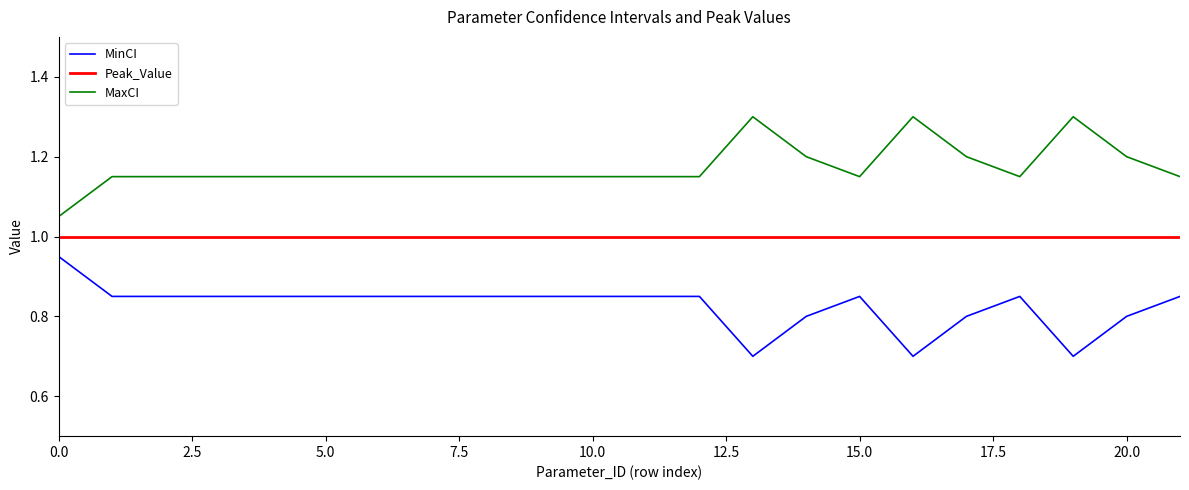

Which series has the largest total across all categories?

MaxCI